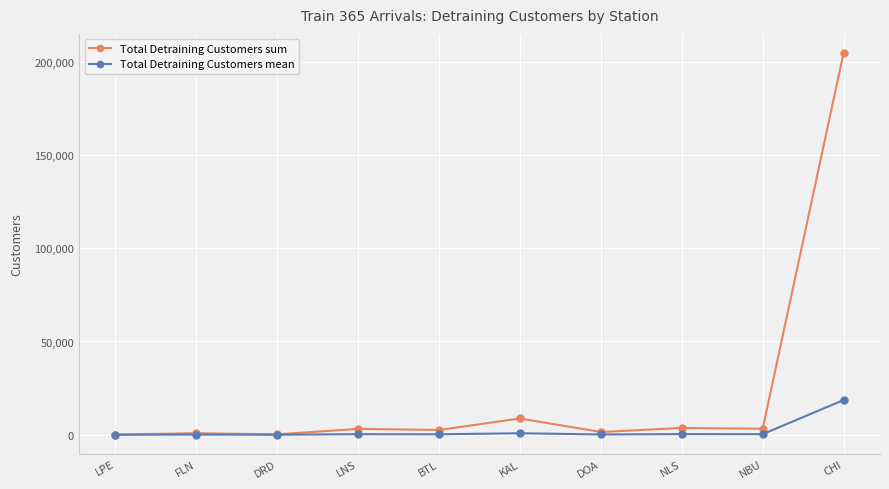

Which series has the largest total across all categories?

Total Detraining Customers sum